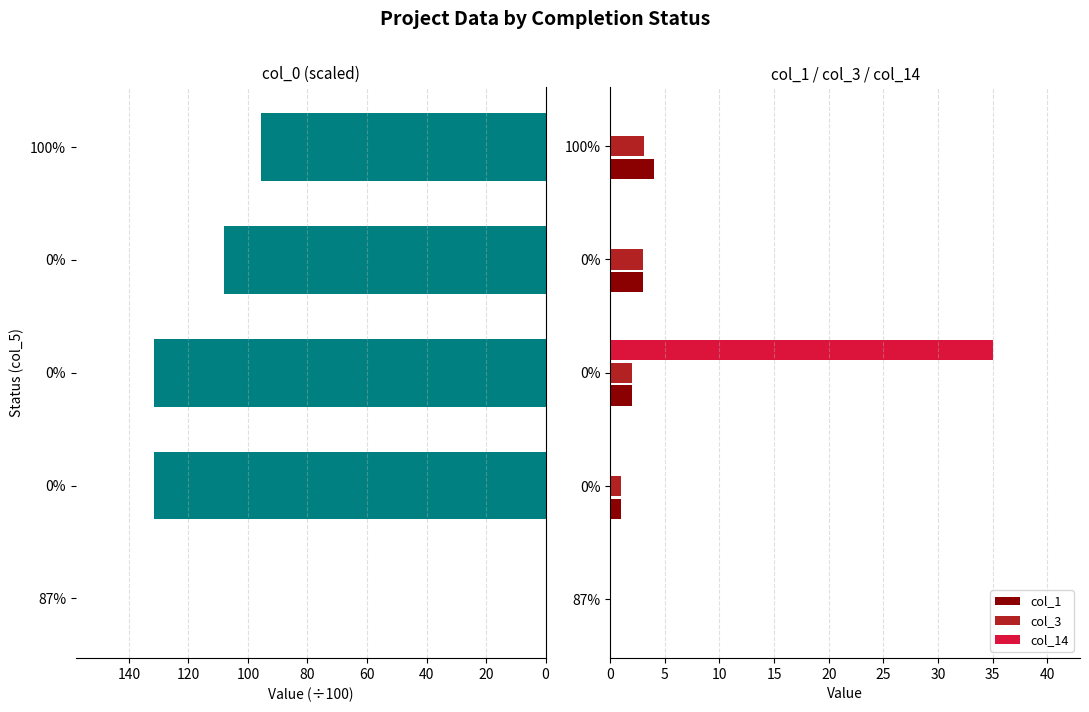

Reading left to right, what are all the values shown in this chart?

col_0: 0.0	131.5	131.5	107.9	95.4
col_1: 0.0	1.0	2.0	3.0	4.0
col_3: 0.0	1.0	2.0	3.0	3.1
col_14: 0.0	0.0	35.0	0.0	0.0